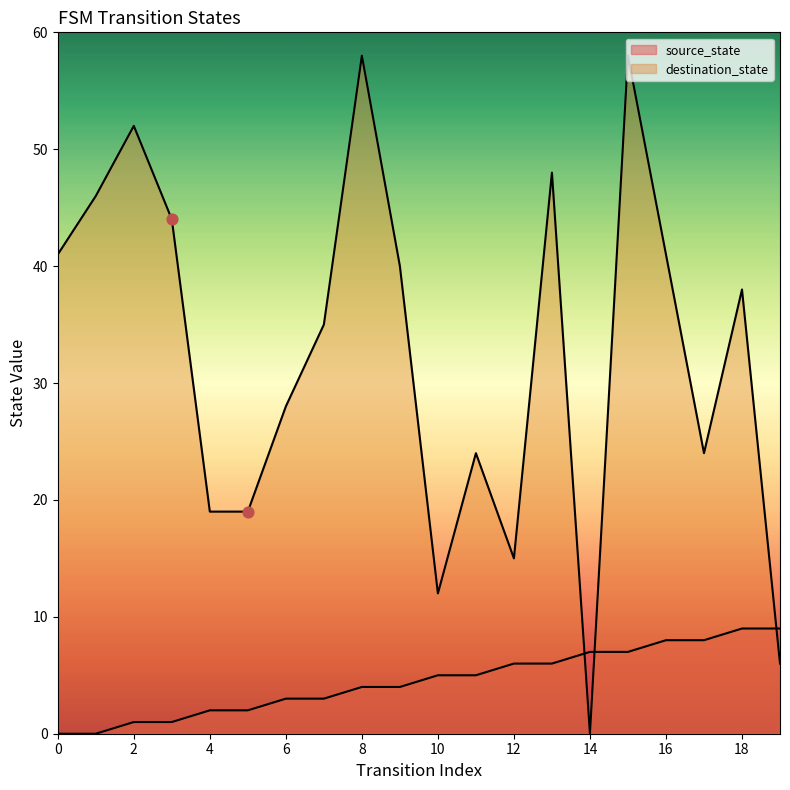

What is the total value across all series at 6?

31